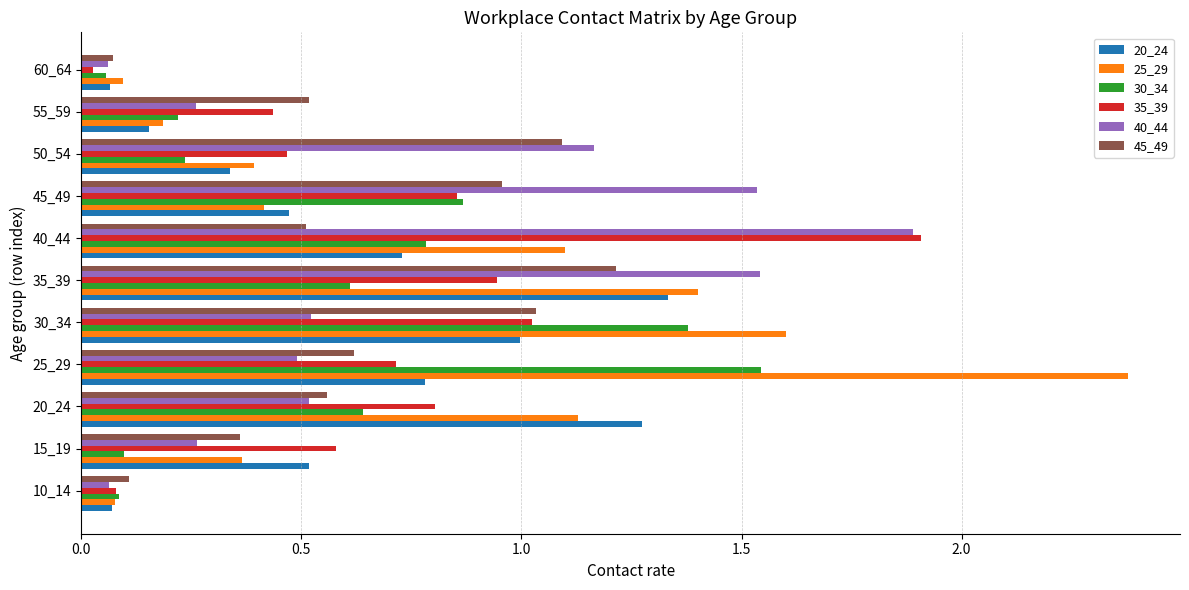

What is the sum of all 45_49 values?

7.0